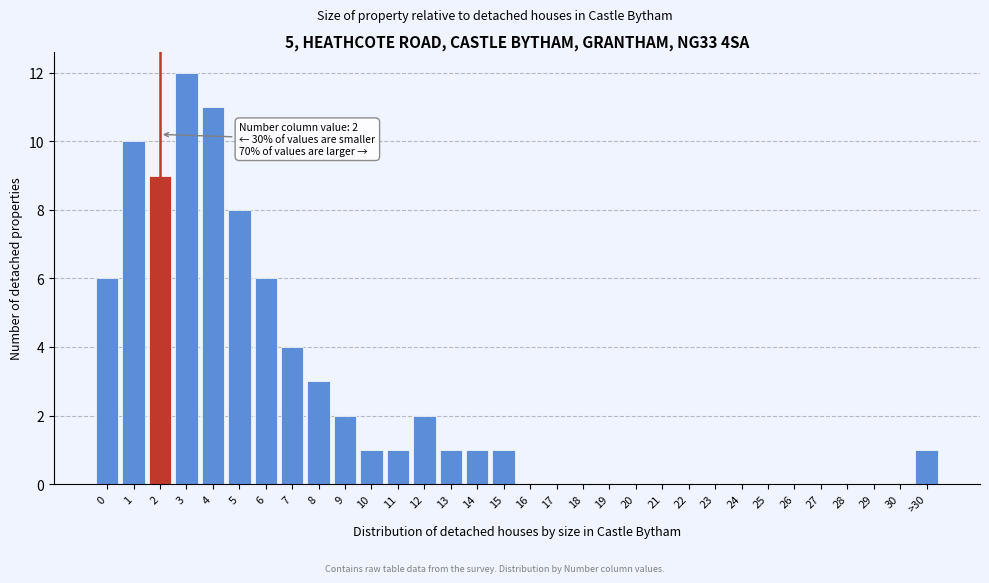

Is it true that the value at 13 is 1?

True